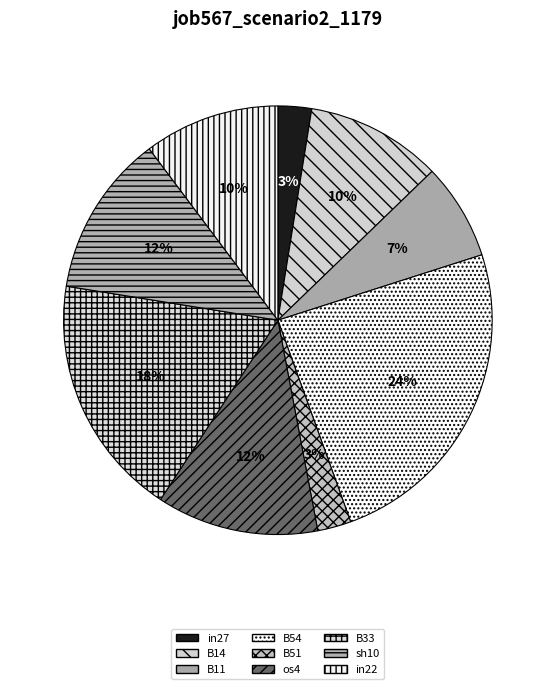

The B54 slice represents 24% of the pie. True or false?

True